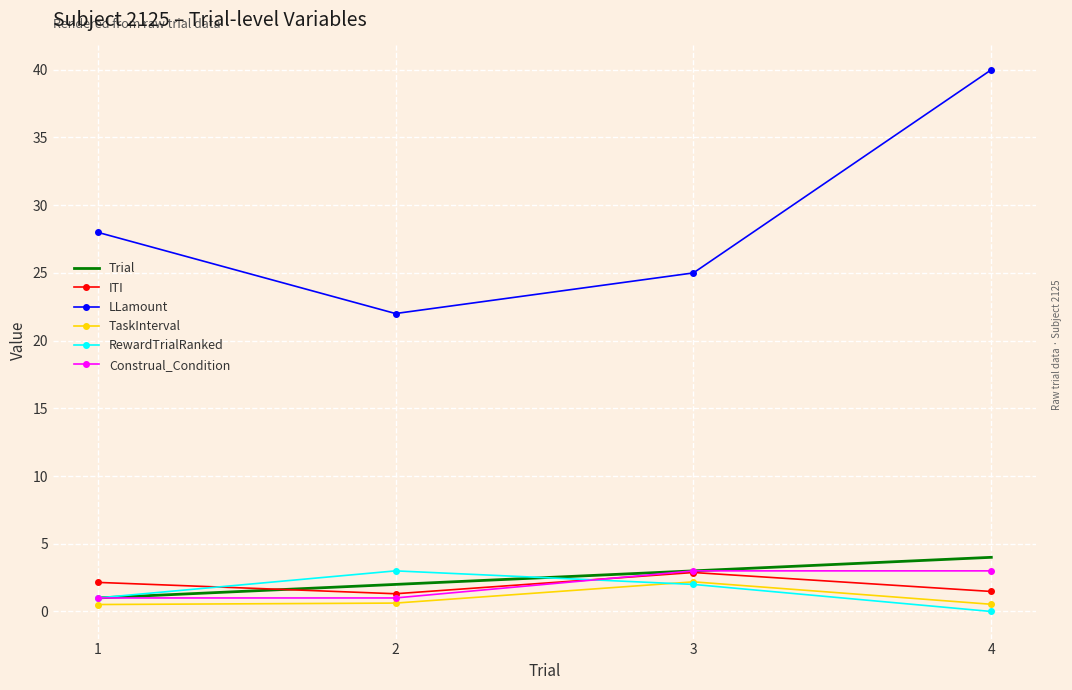

Which series has the largest range (max minus min)?

LLamount